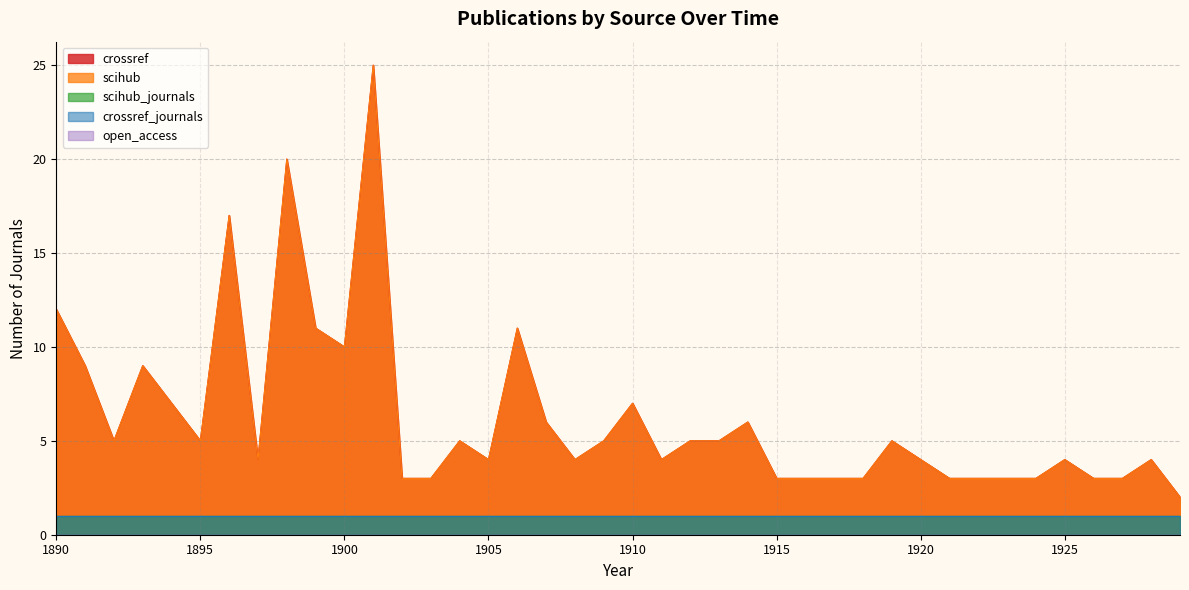

What is the difference between the second highest and second lowest values in the scihub series?

17